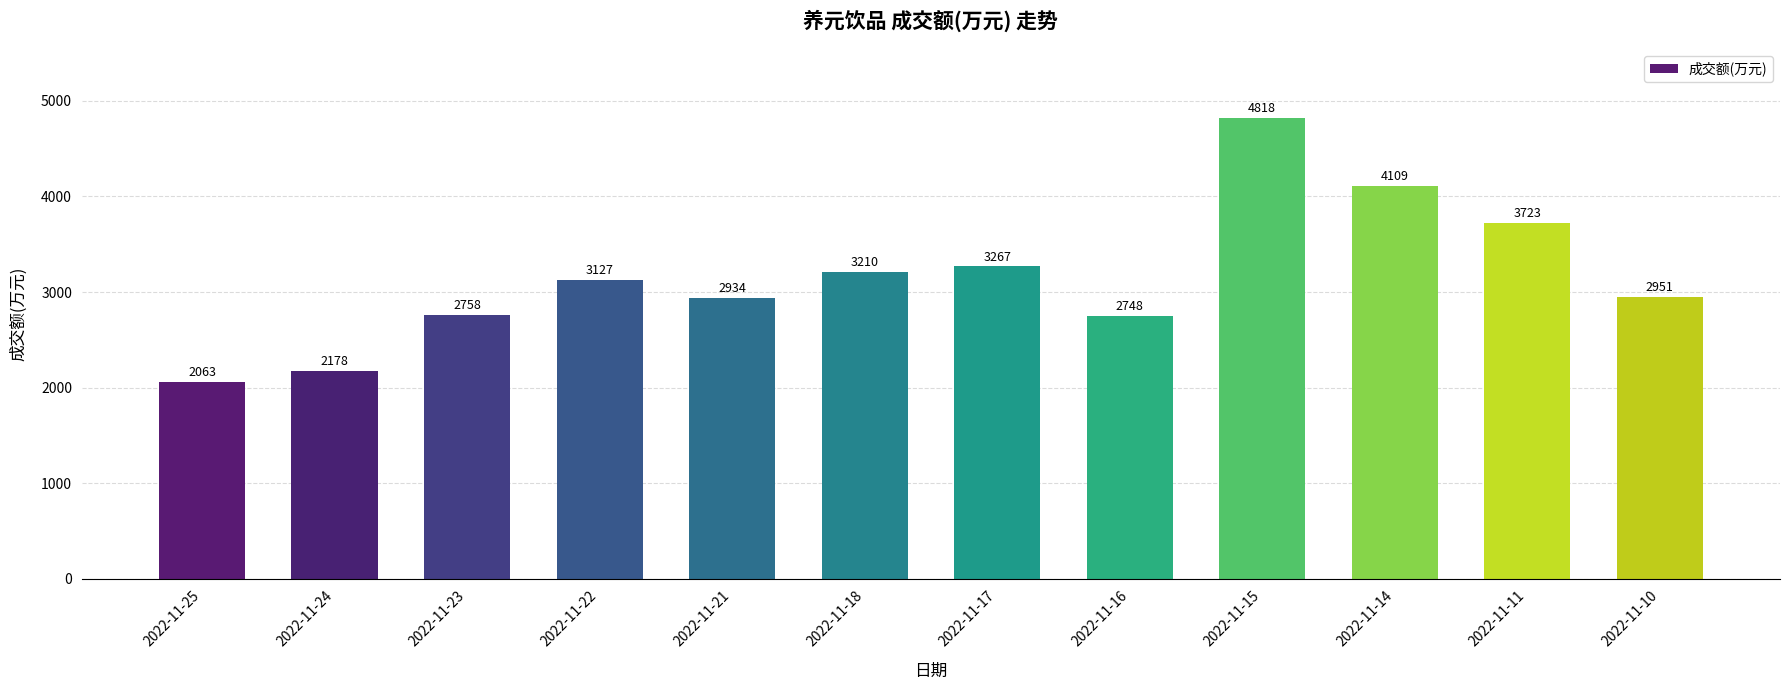

What is the approximate value at 2022-11-17, to the nearest 50?

3250